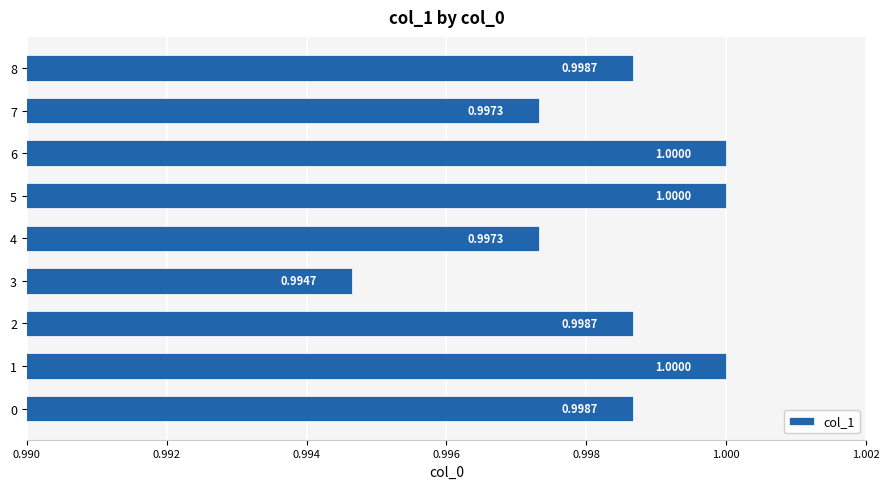

What is the sum of the values at 4 and 7?

2.0